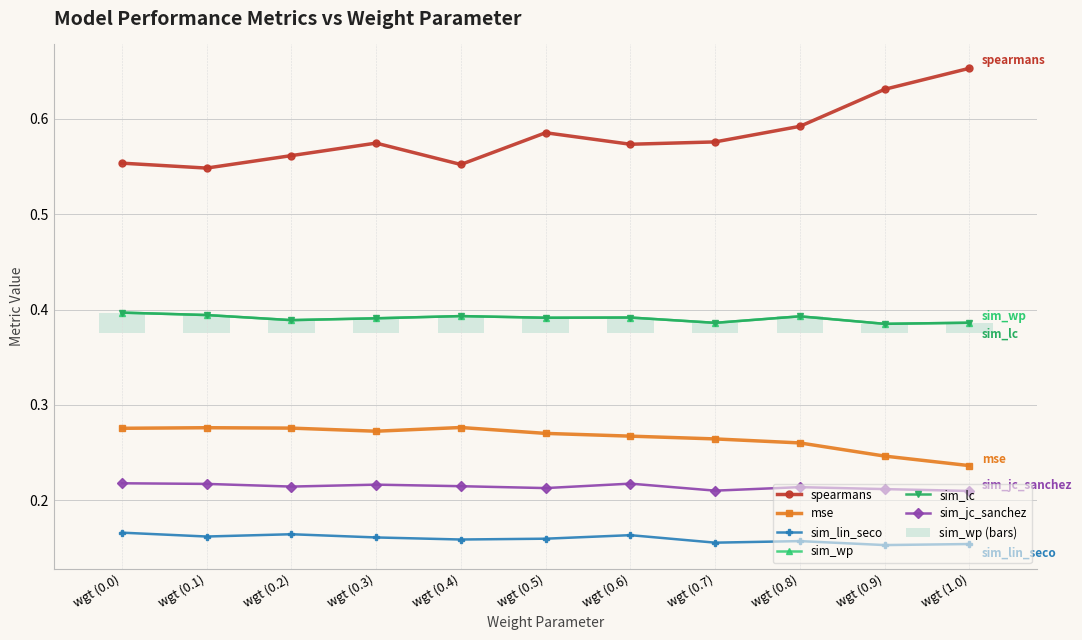

What is the minimum value shown in the chart?

0.2